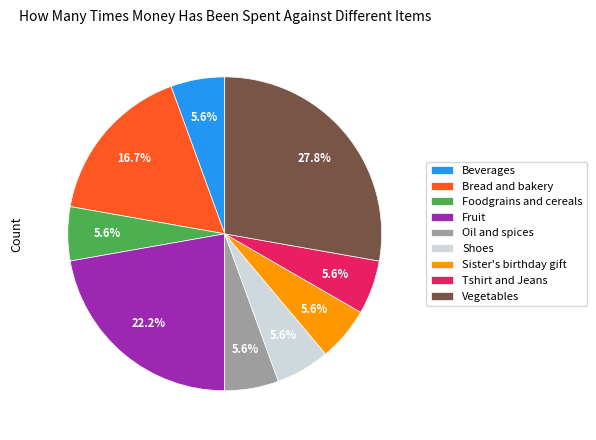

Which slice is the largest?

Vegetables